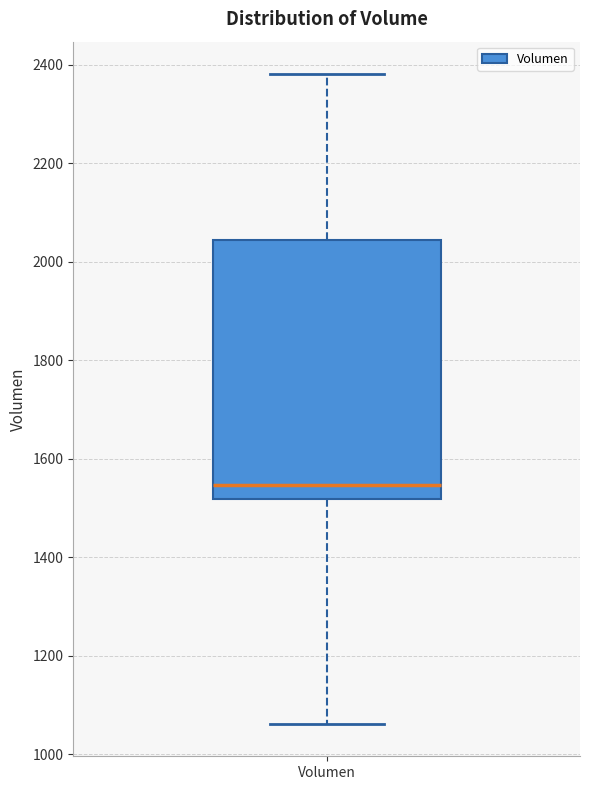

Where does the median line of the box for Volumen sit on the y-axis? The values are not printed on the chart, so give them approximately, as read against the axis.

1540